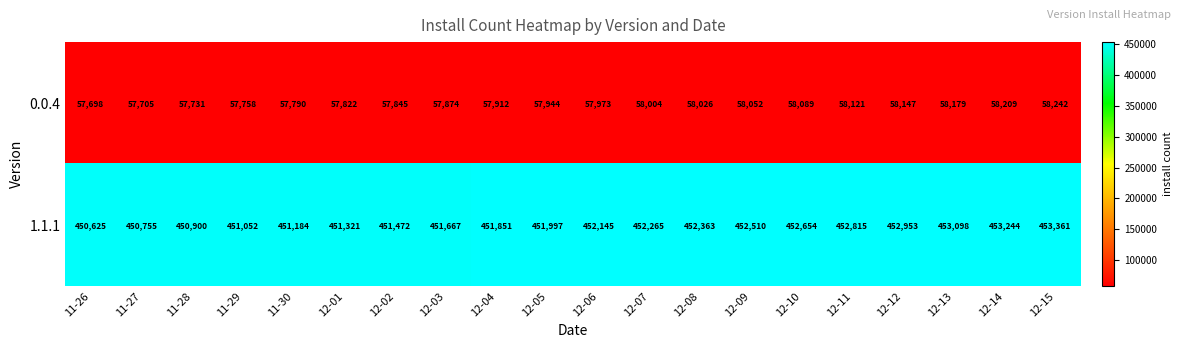

Between 12-05 and 12-07, which series saw the biggest shift?

1.1.1